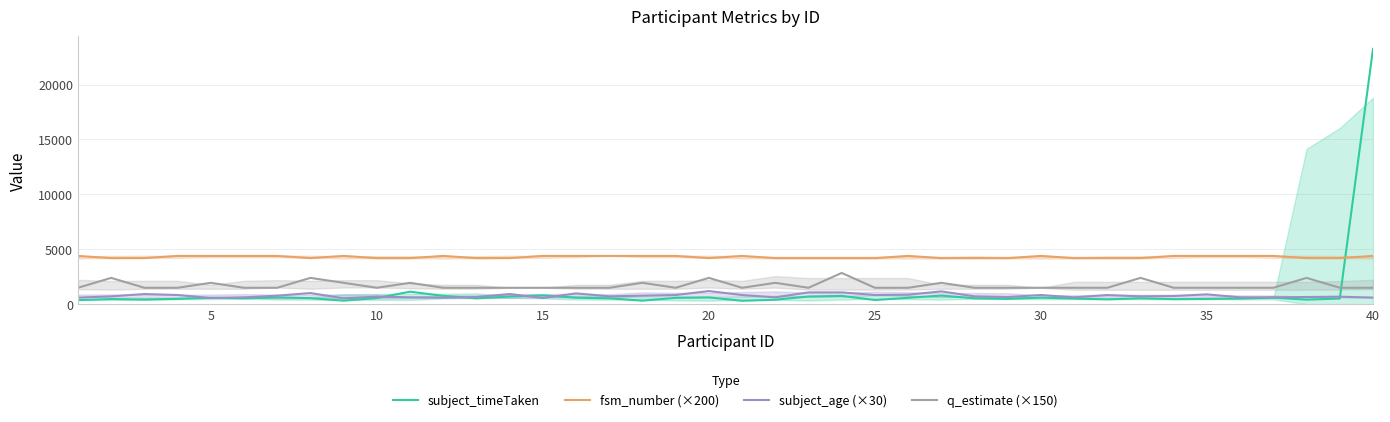

Which series ends up on top after the final intersection of fsm_number (×200) and subject_timeTaken?

subject_timeTaken